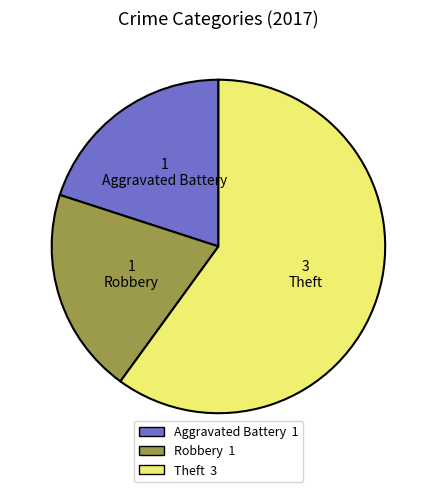

Is it true that Theft is 60% of the pie?

True